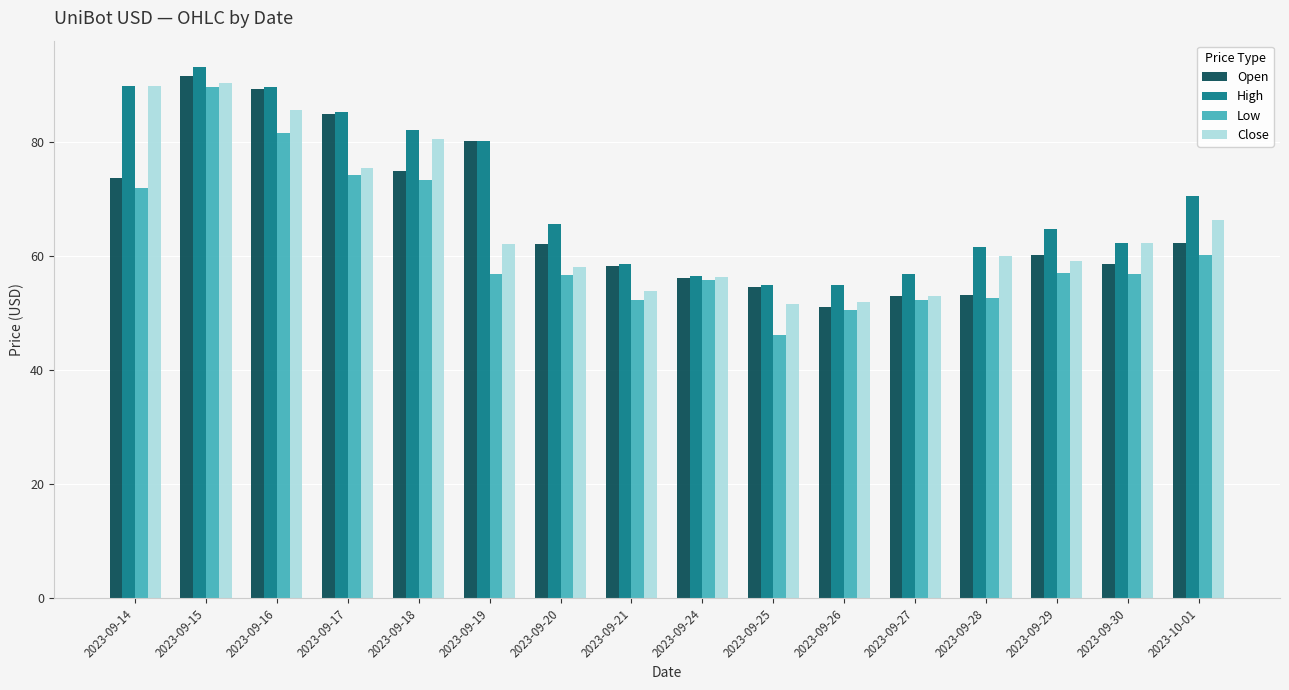

Which category has the lowest value in the Open series?

2023-09-26